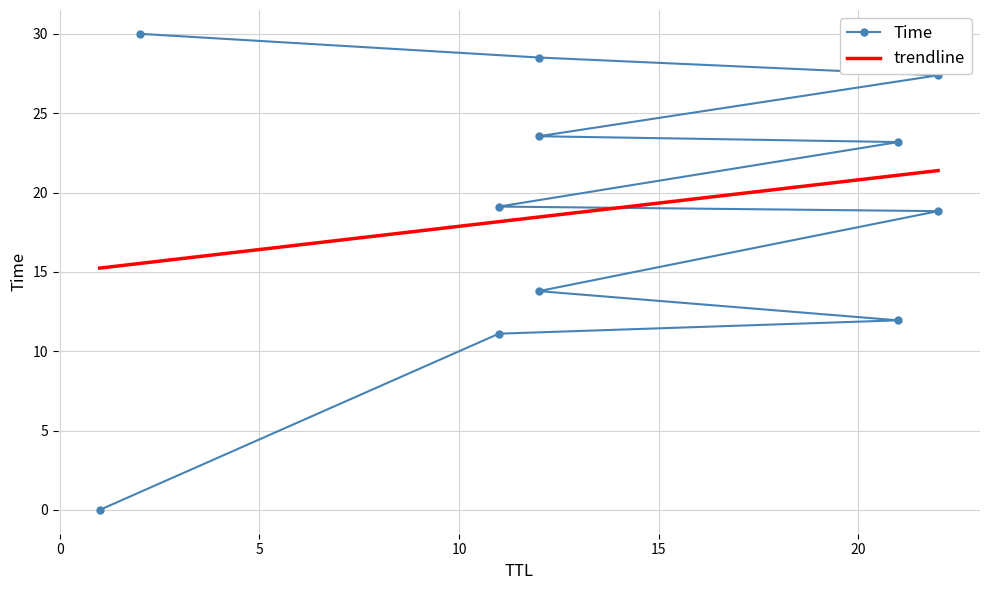

What is the ratio of the value at 12 to the value at 22?

0.5